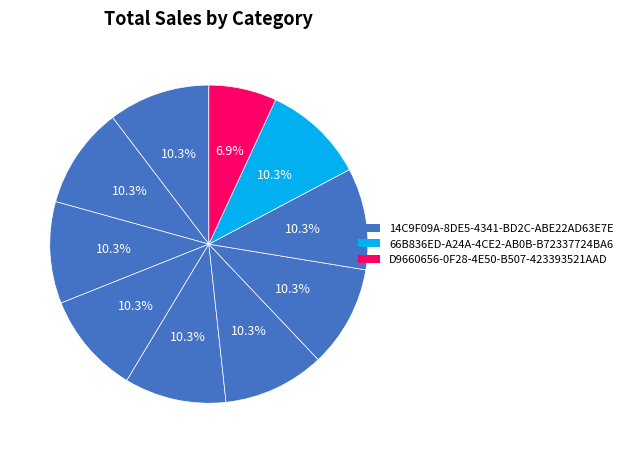

Which slice is the largest?

14C9F09A-8DE5-4341-BD2C-ABE22AD63E7E